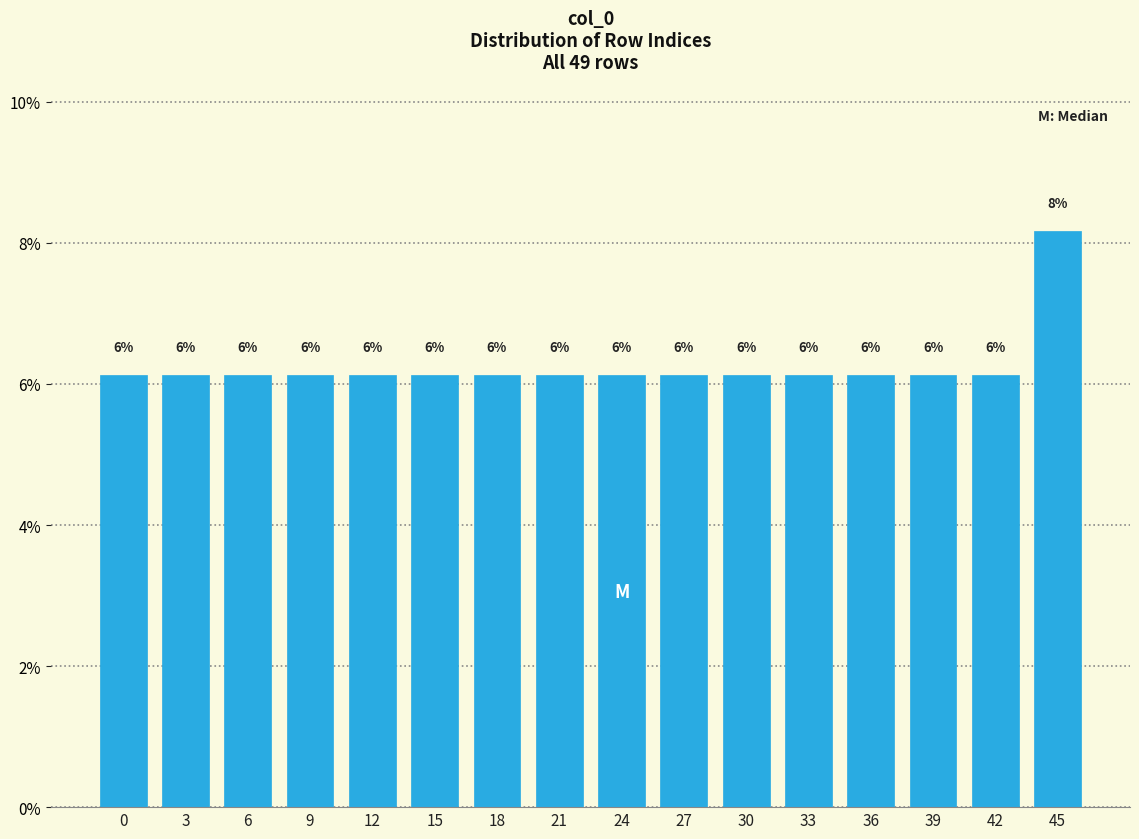

Does the chart contain any negative values?

No